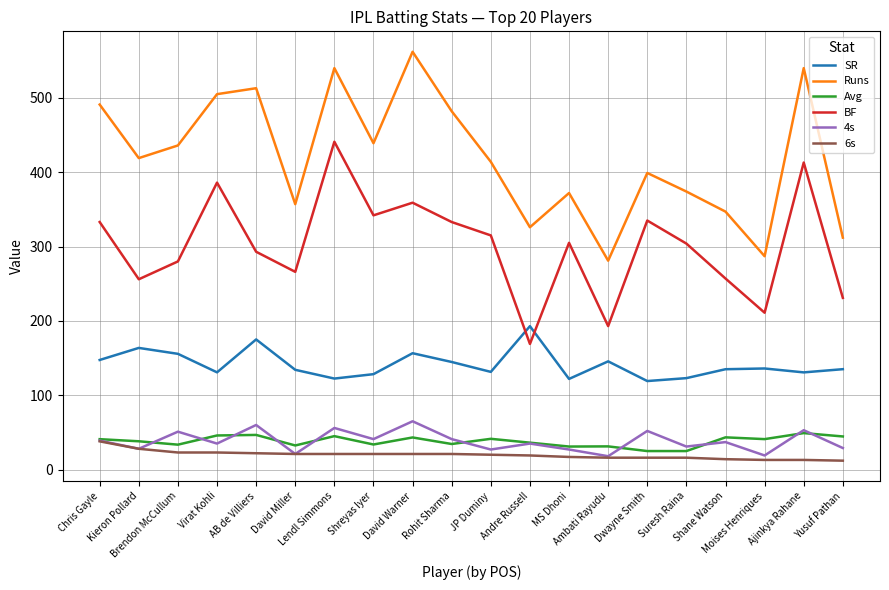

What is the greatest value displayed?

562.0